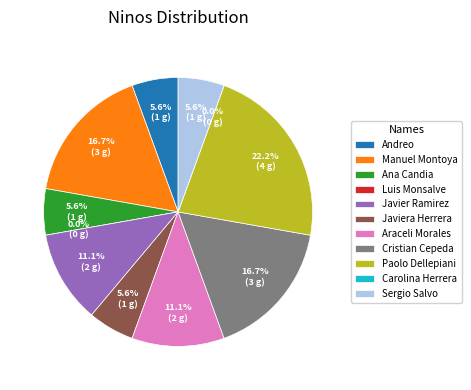

To the nearest percent, what is the combined percentage of Ana Candia and Manuel Montoya?

22%